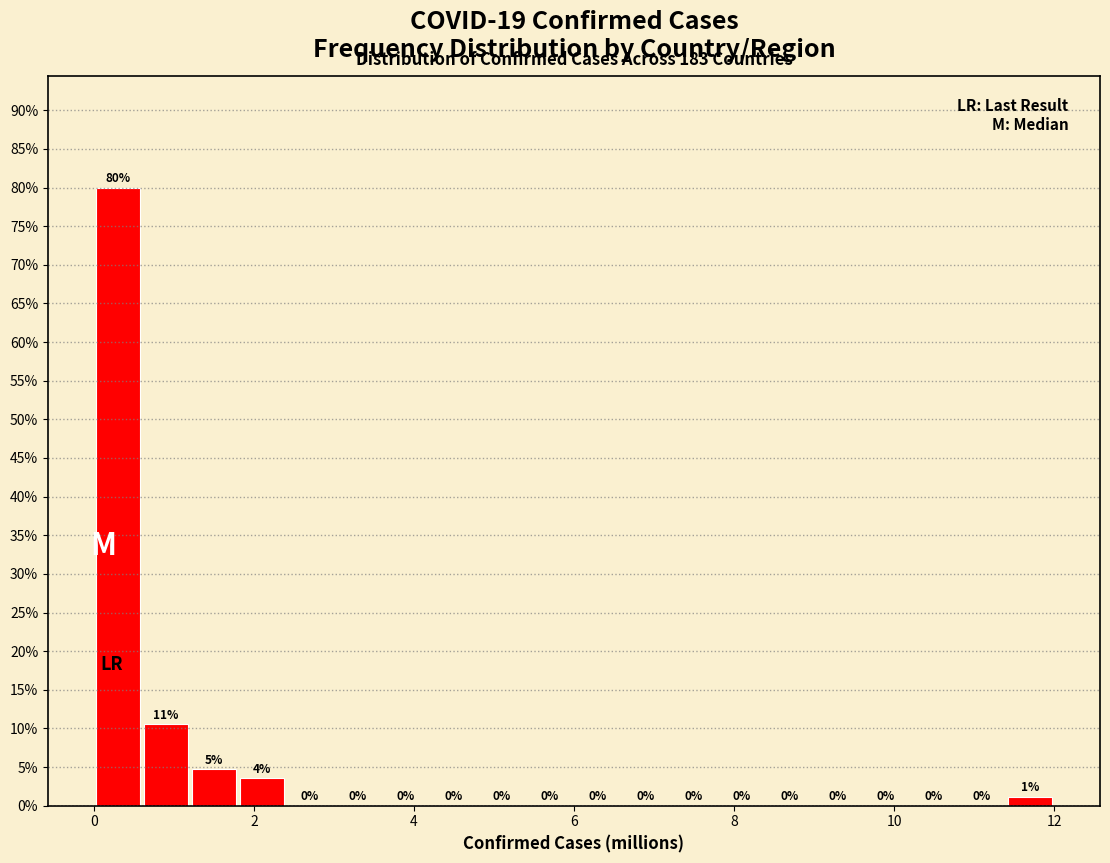

Around what value on the x-axis is the tallest bar? Give the approximate position of its centre, as read against the axis.

0.4